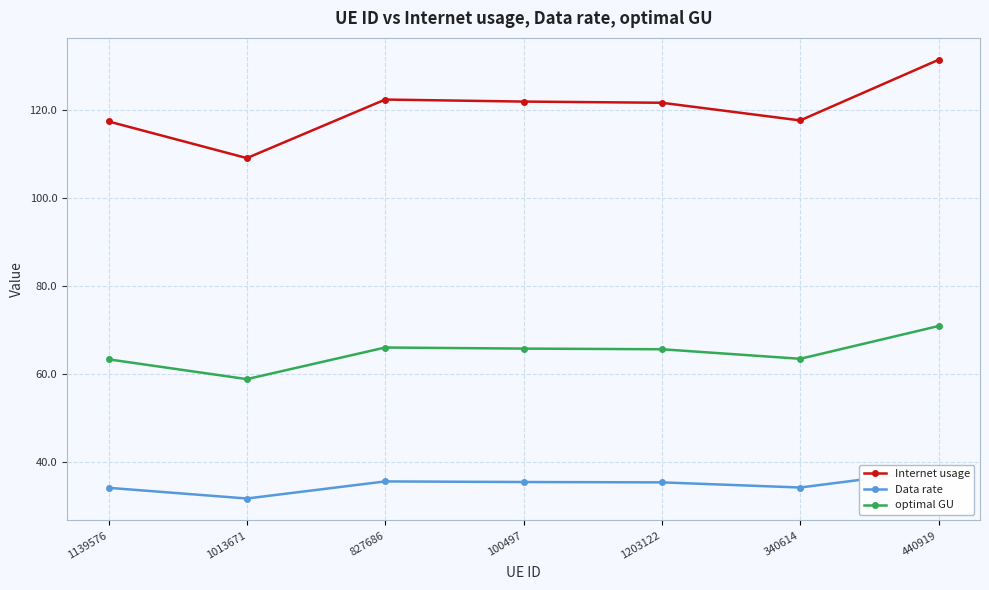

List the series in order of their peak value, highest first.

Internet usage, optimal GU, Data rate